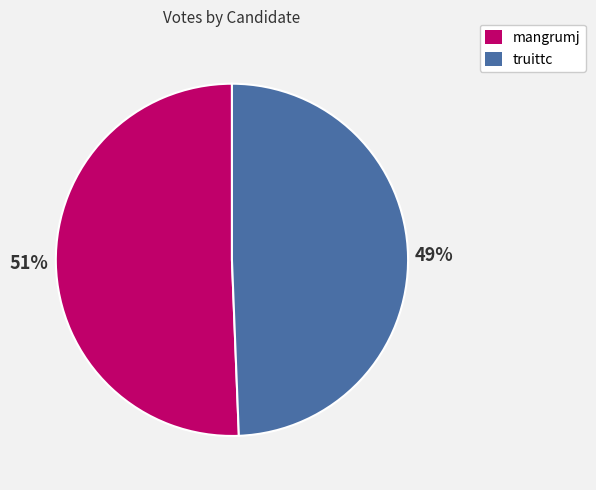

Do mangrumj and truittc together represent more than half of the pie?

Yes